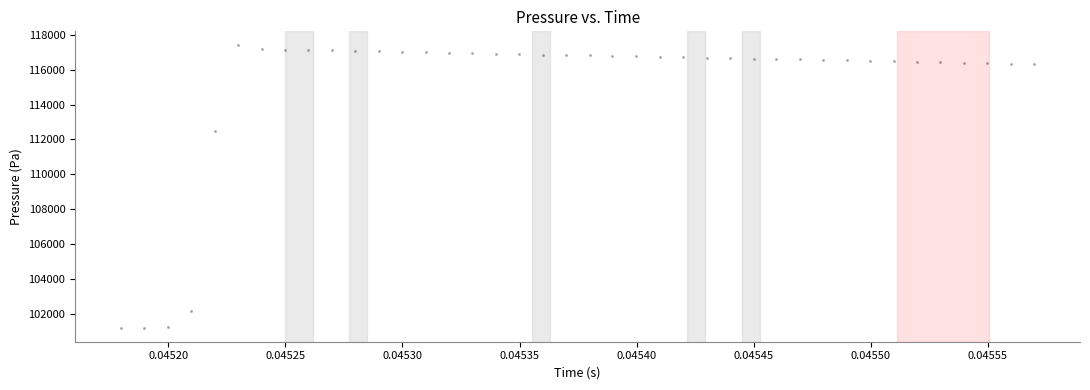

What is the range of Y values (max minus min)?

16193.9